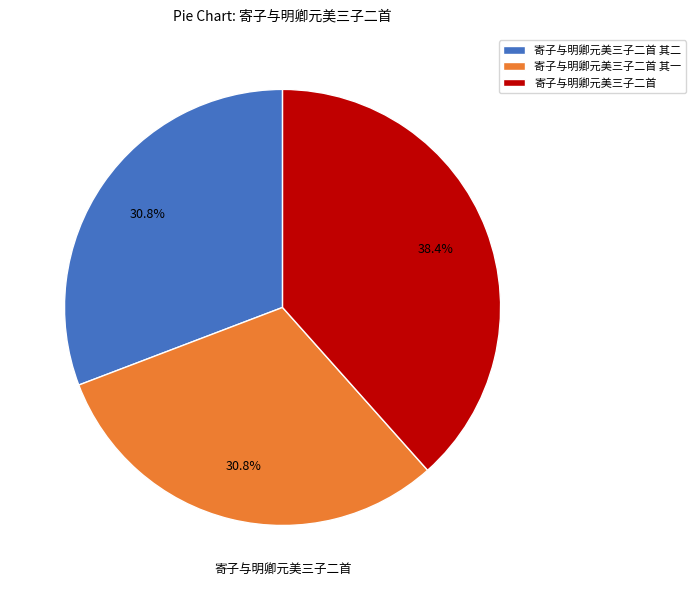

True or false: 寄子与明卿元美三子二首 其二 accounts for 43% of the total.

False